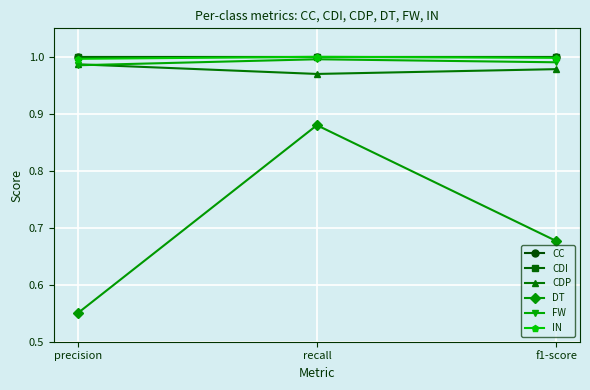

What value does the FW series have at recall?

1.0